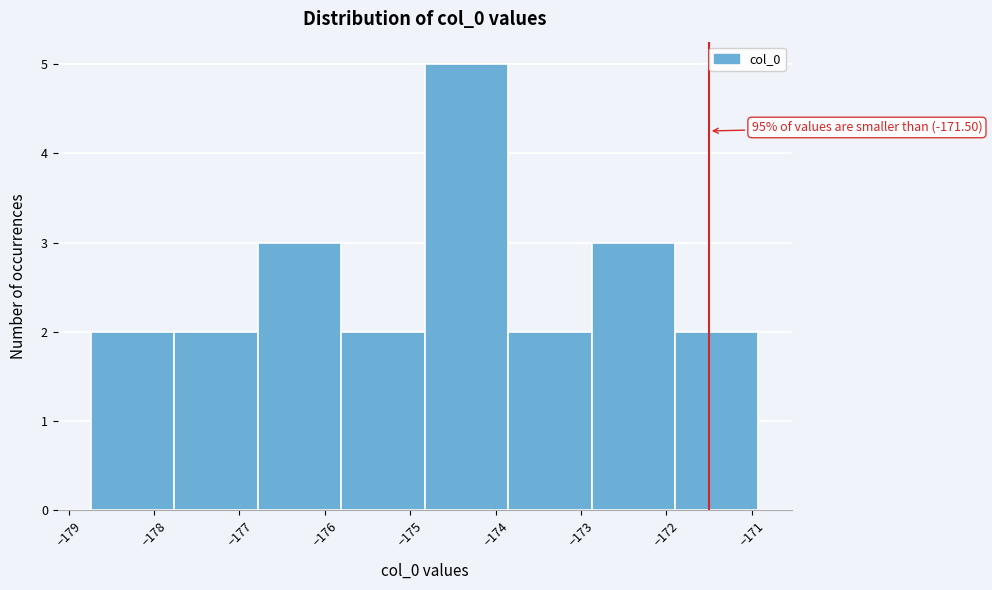

Over which range of the x-axis is the bar tallest?

-174.8 to -173.9